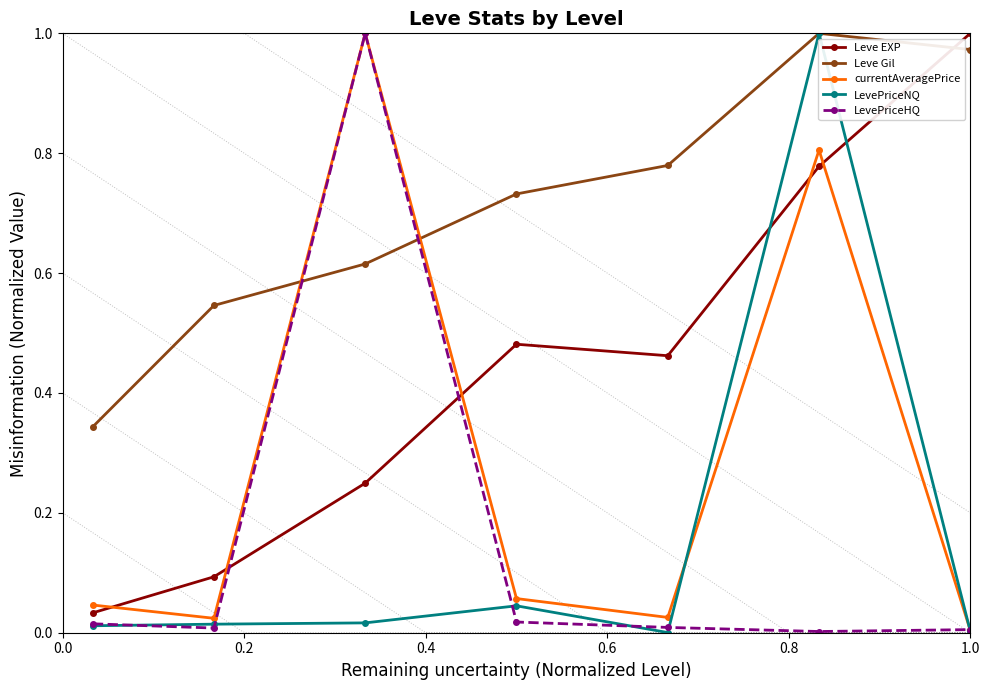

How many lines are shown in the chart?

5